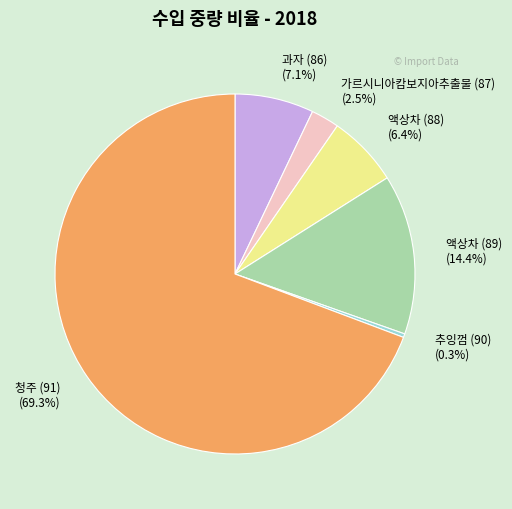

Which category has the biggest portion of the pie?

청주 (91)